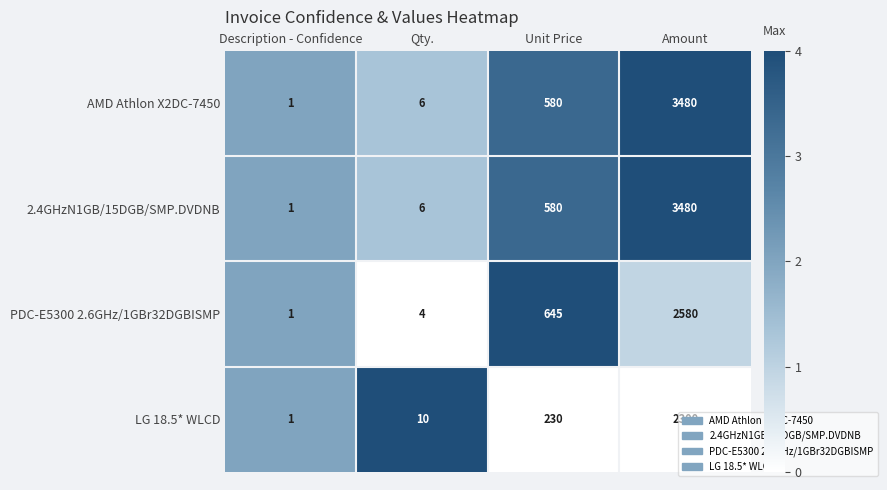

What is the maximum value shown in the chart?

3480